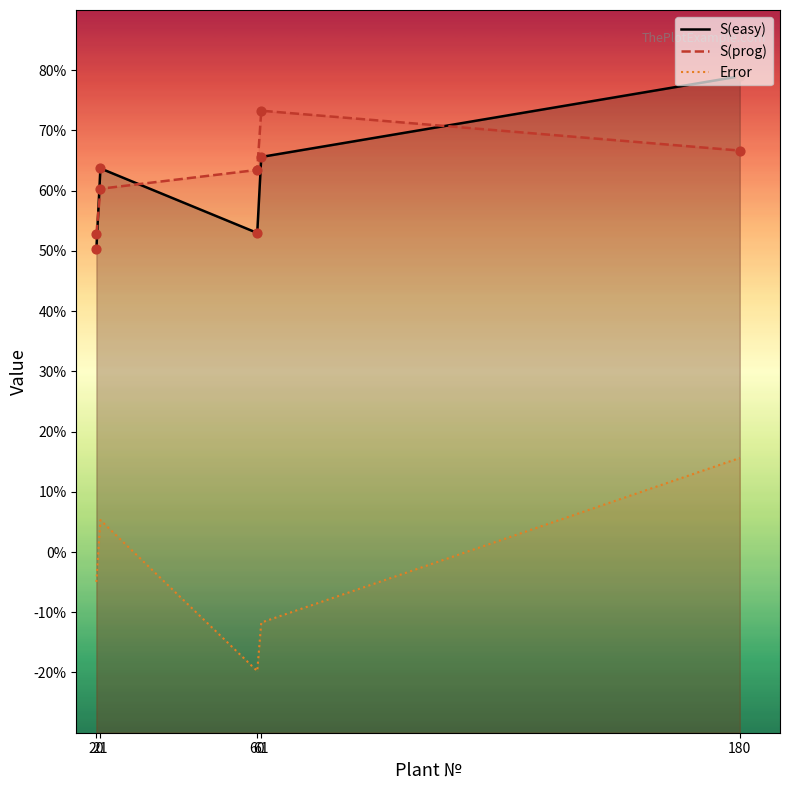

What is the total value across all series at 60?

96.7